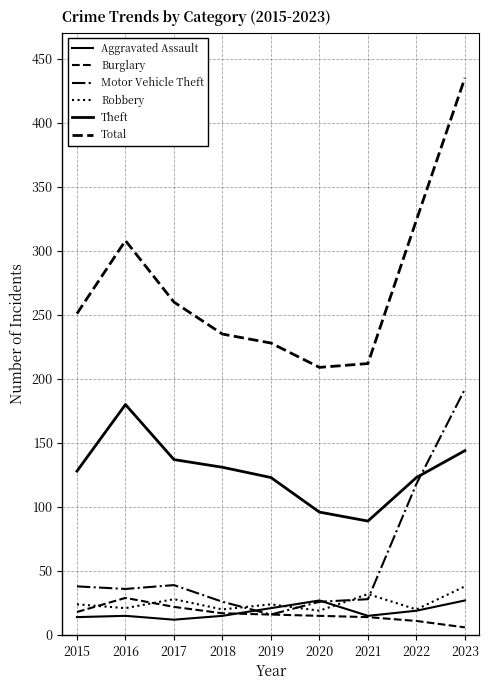

What is the value of the Robbery point at the 6th from the left?

19